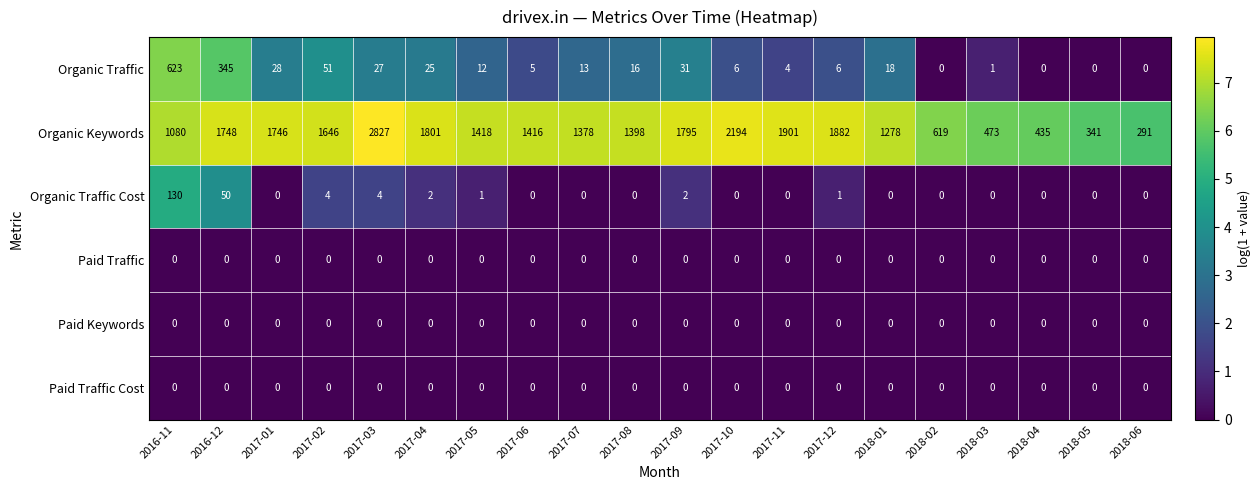

What is the spread (max minus min) of values at 2017-09?

1795